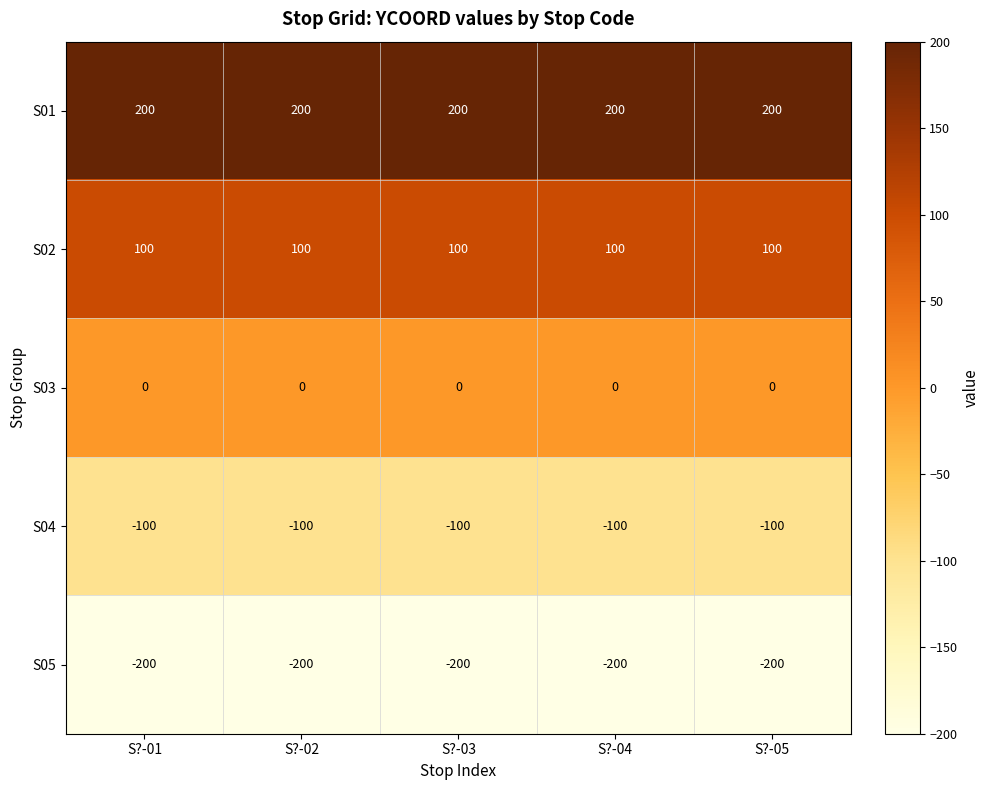

At S?-04, list the series in order from smallest to largest.

S05, S04, S03, S02, S01